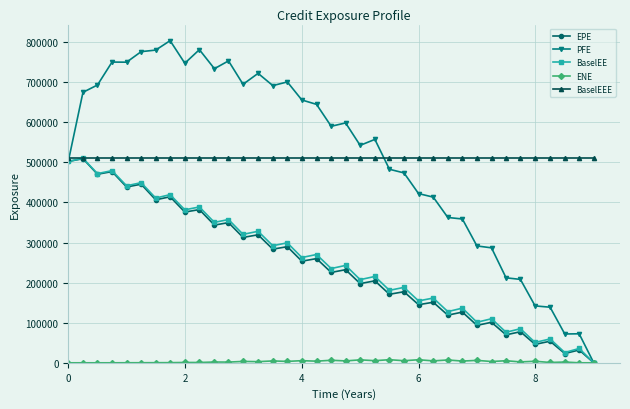

What is the maximum value for EPE?

509141.0